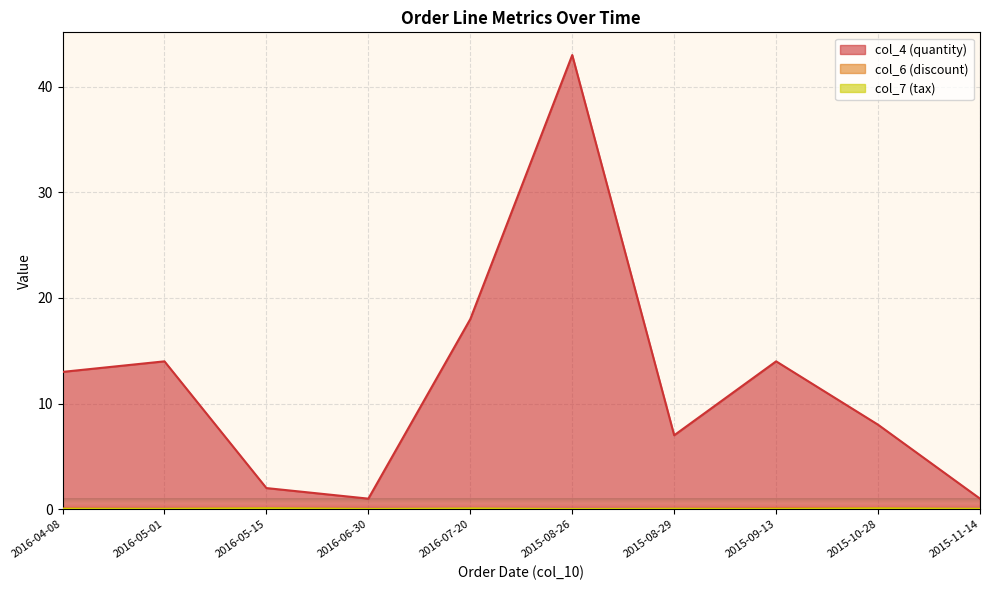

Read the col_6 (discount) value at 2015-10-28.

0.1